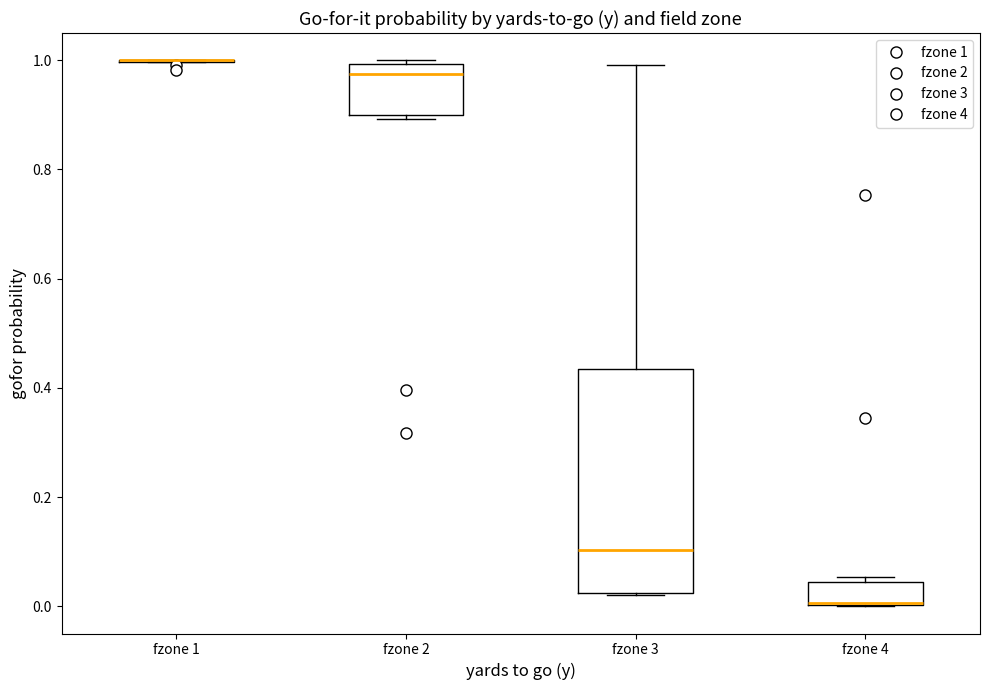

Which box is the tallest, from its lower edge to its upper edge?

fzone 3